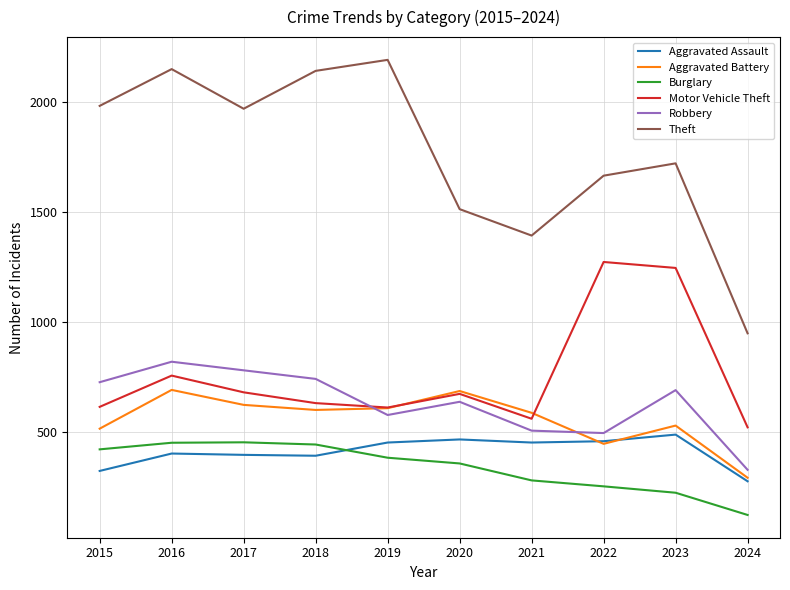

In Motor Vehicle Theft, how many points are higher than both neighbors (excluding endpoints)?

3